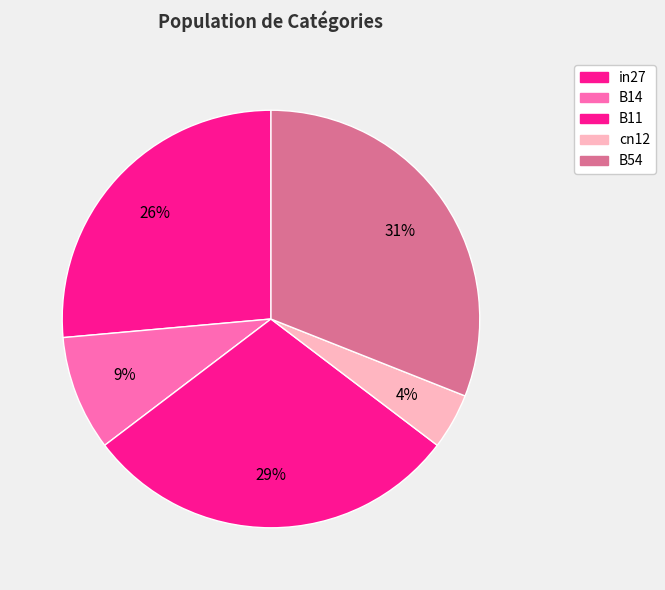

How many slices are in this pie chart?

5